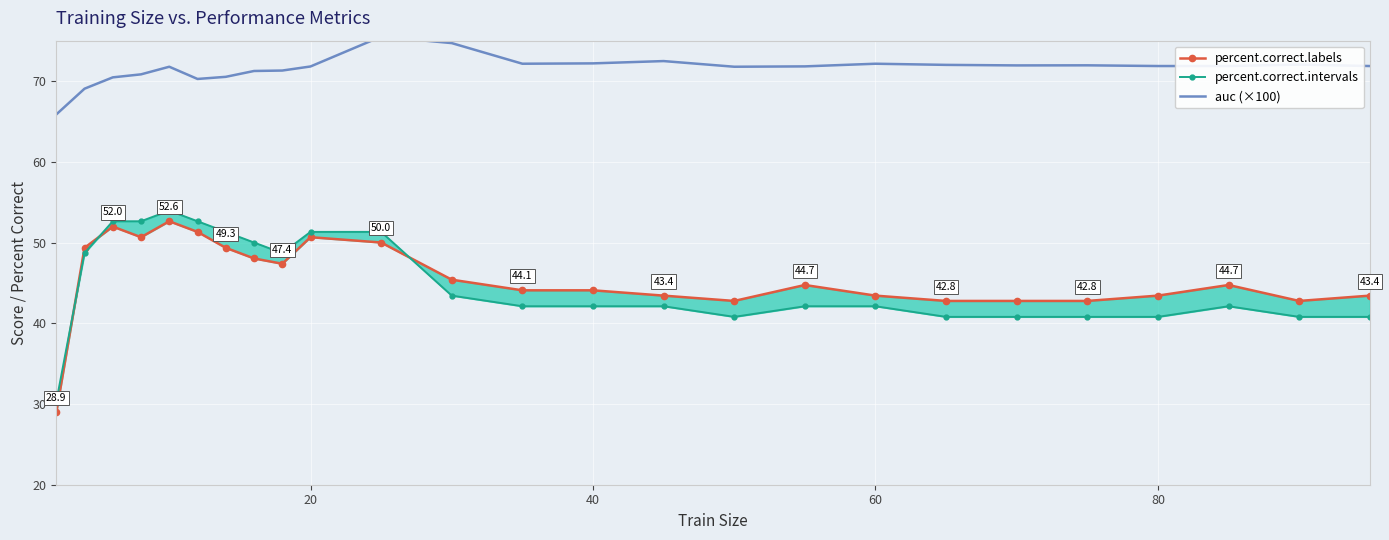

What is the maximum value for percent.correct.intervals?

53.9